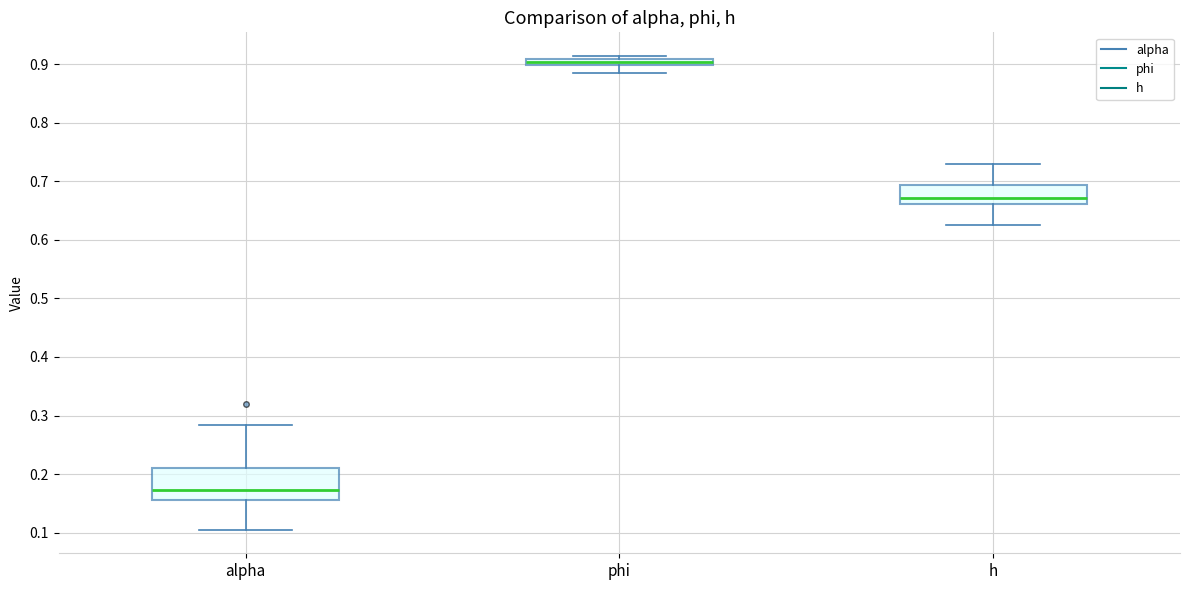

Comparing the boxes themselves (not the whiskers), which one is the tallest?

alpha